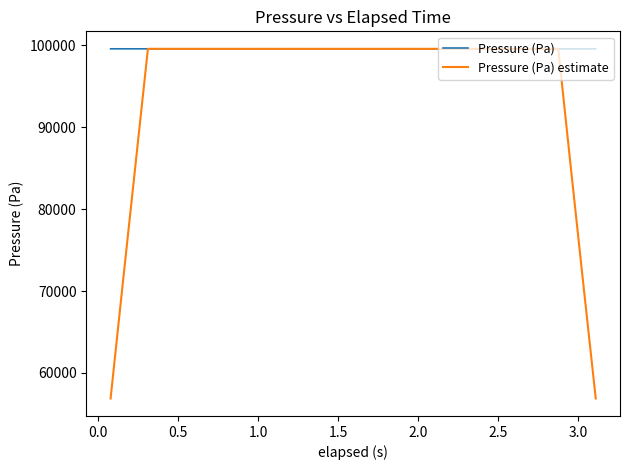

Is this an area chart (filled region under the line)?

No